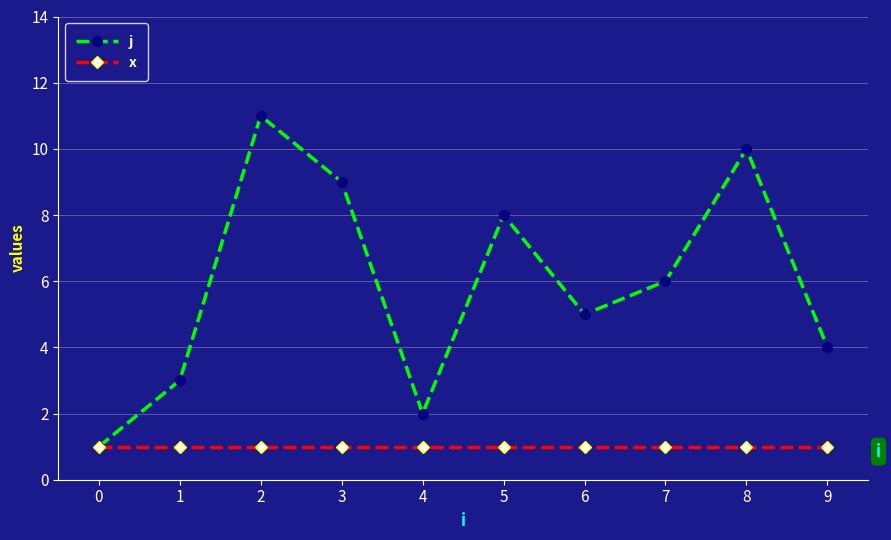

What is the difference between the maximum and minimum values in the j series?

10